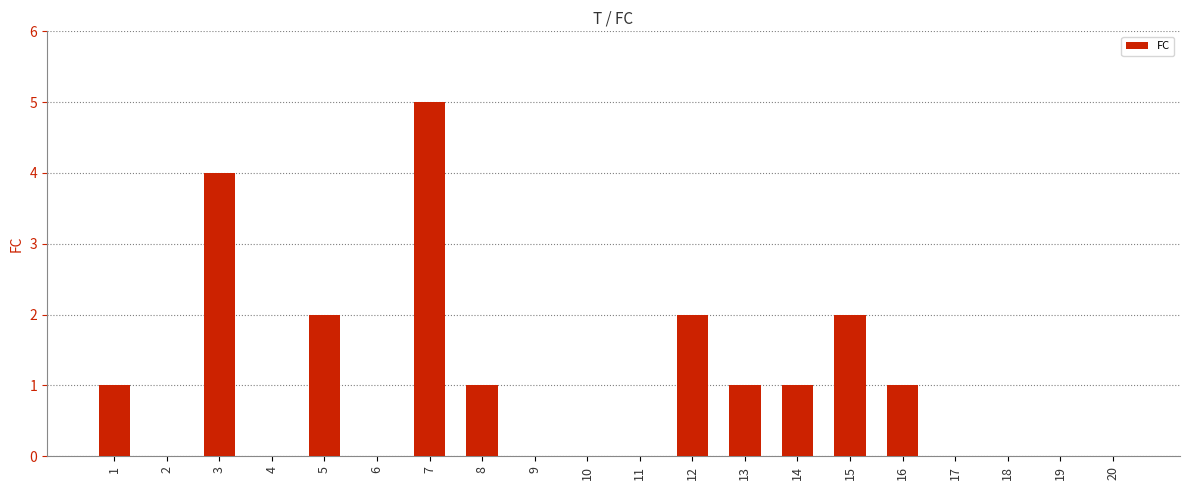

True or false: the data shows 2 at 15.

True